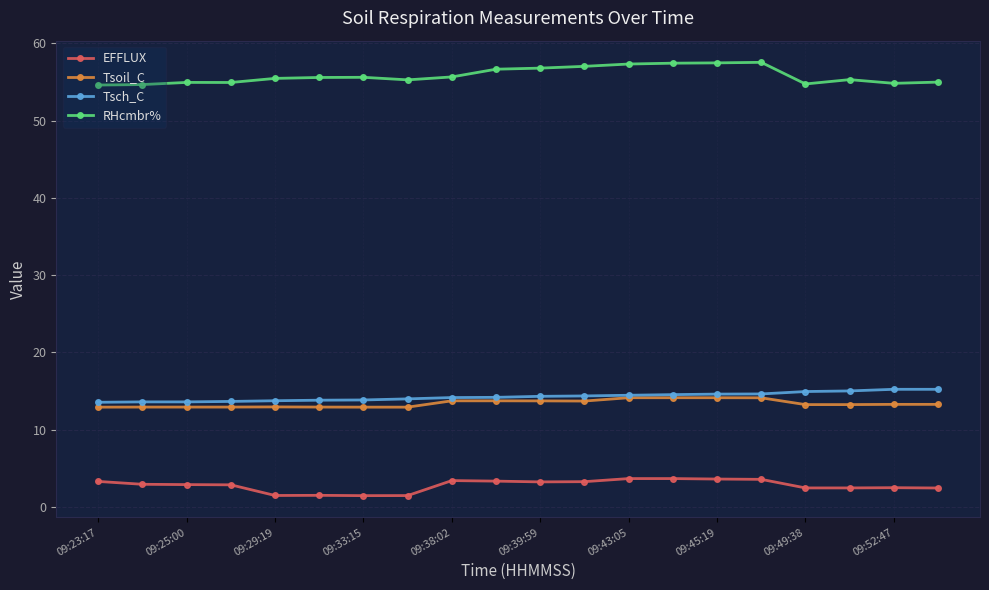

What is the greatest value displayed?

57.6